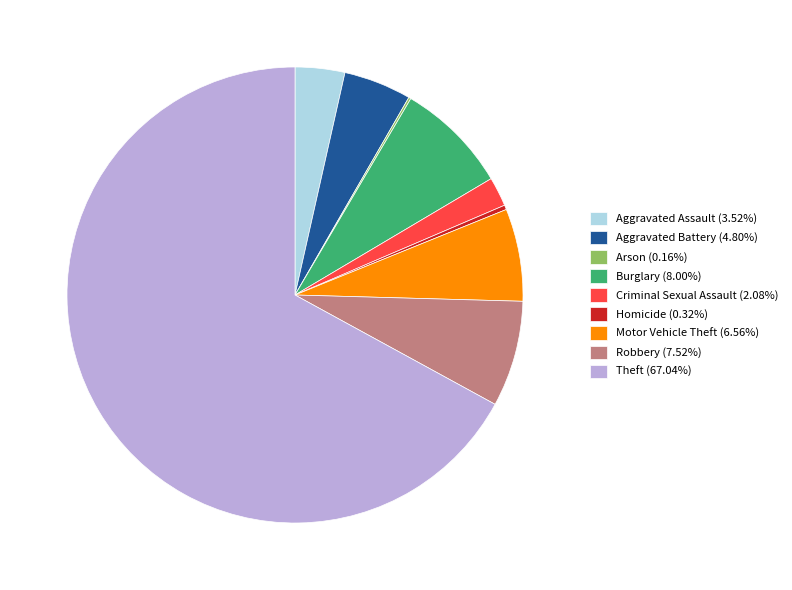

Do Homicide (0.32%) and Aggravated Battery (4.80%) together represent more than half of the pie?

No